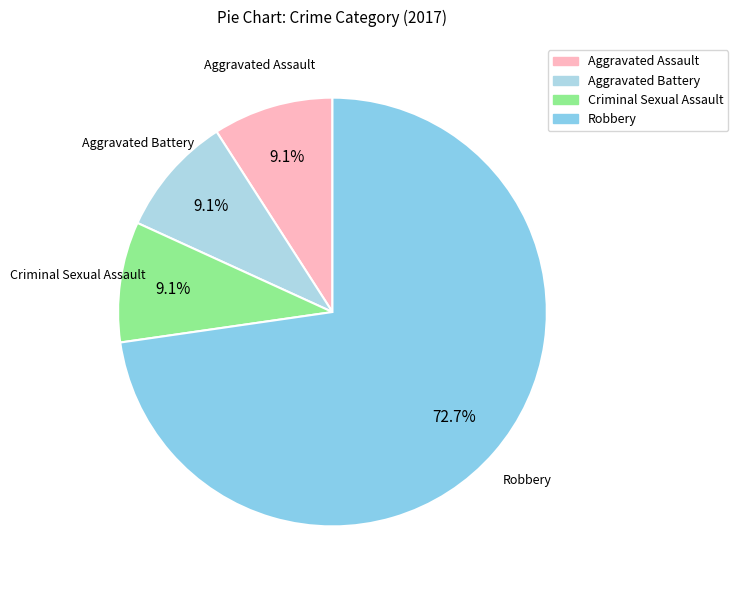

Is there a majority slice in this chart?

Yes